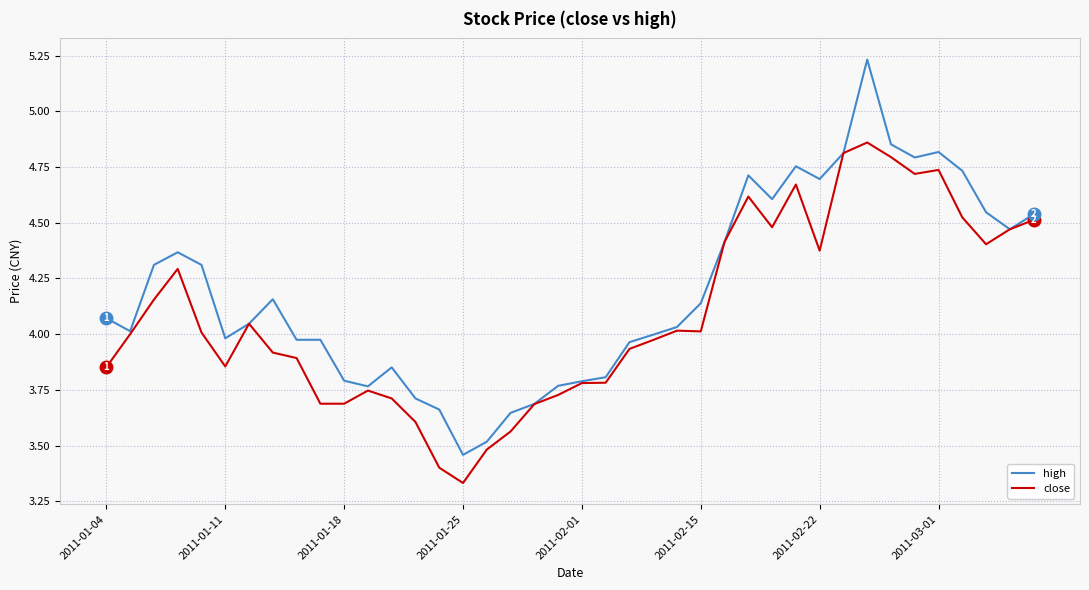

Which series has the widest spread of values?

high